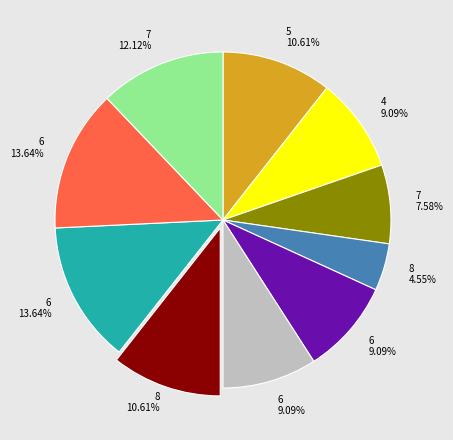

Is there any slice that represents more than half of the pie?

No